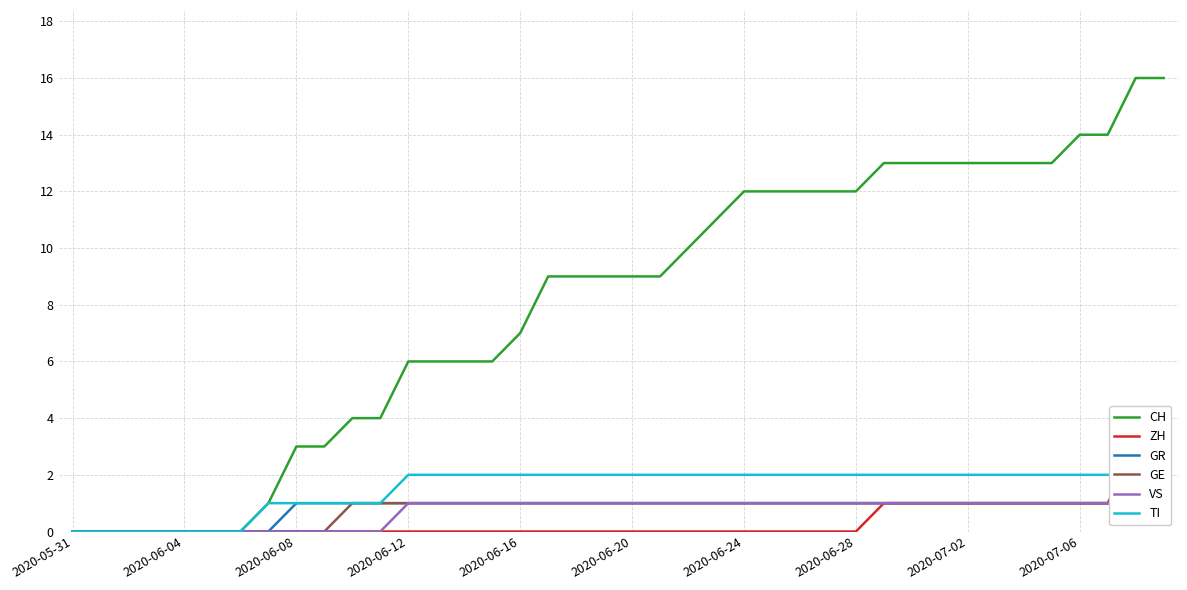

What are all the series names shown in the legend?

CH, ZH, GR, GE, VS, TI